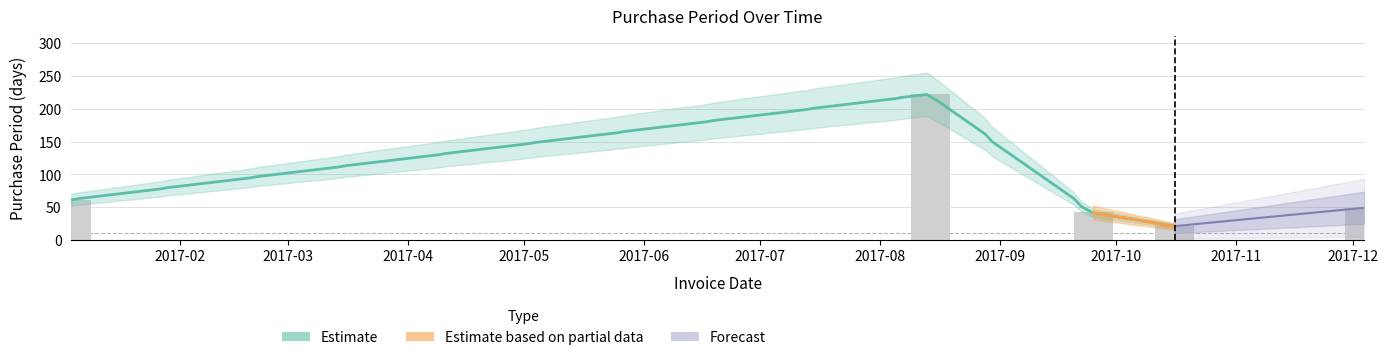

List the labels in order of value, smallest first.

2017-10-16, 2017-09-25, 2017-12-04, 2017-01-04, 2017-08-14